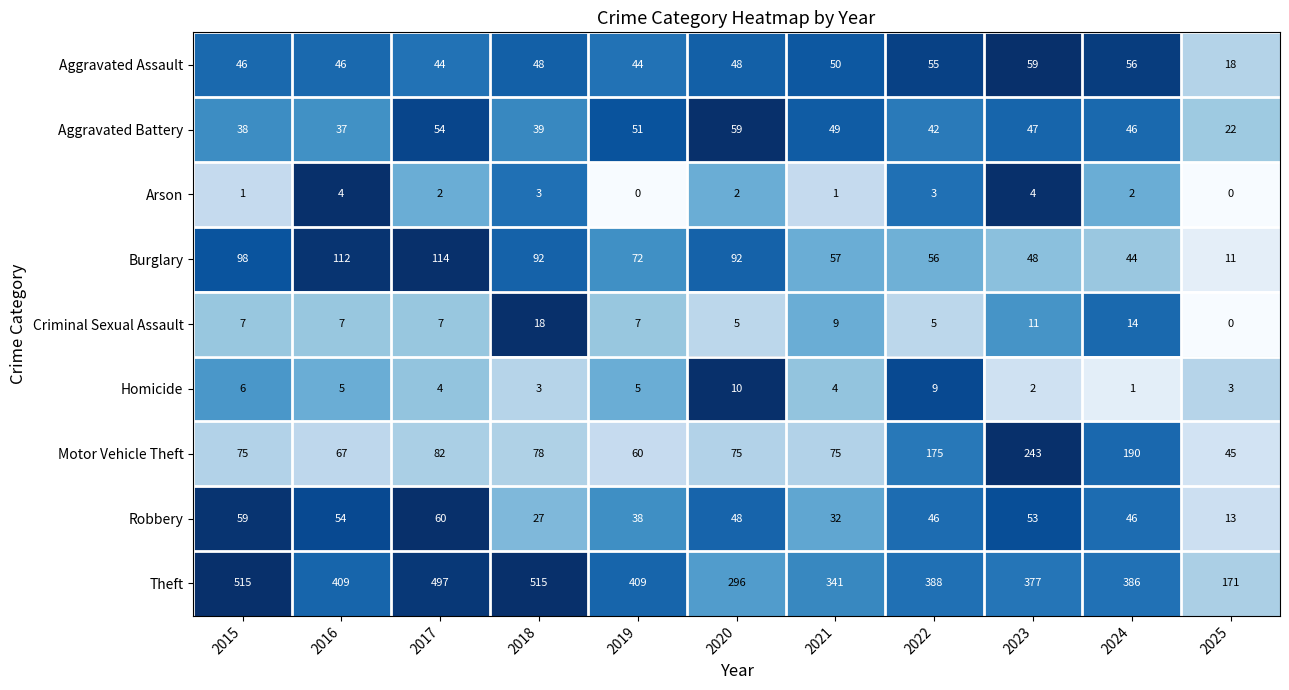

At how many categories does at least one series exceed 0?

11